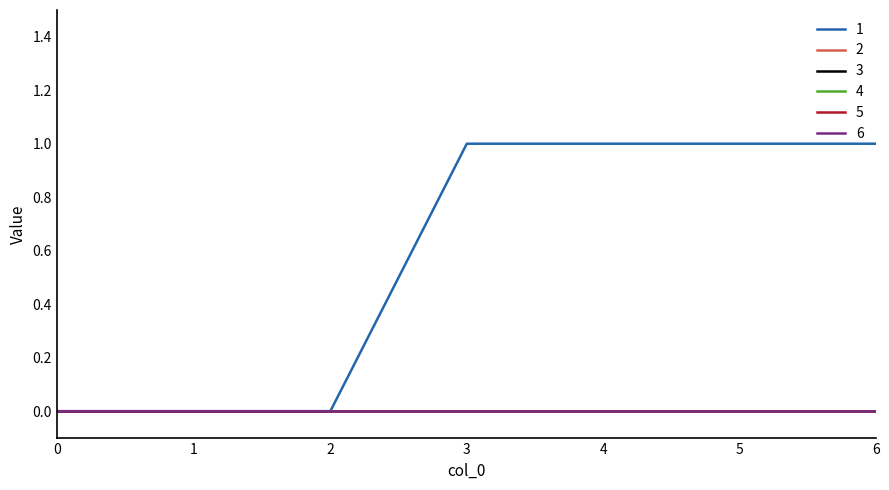

Does the chart have visible grid lines?

No